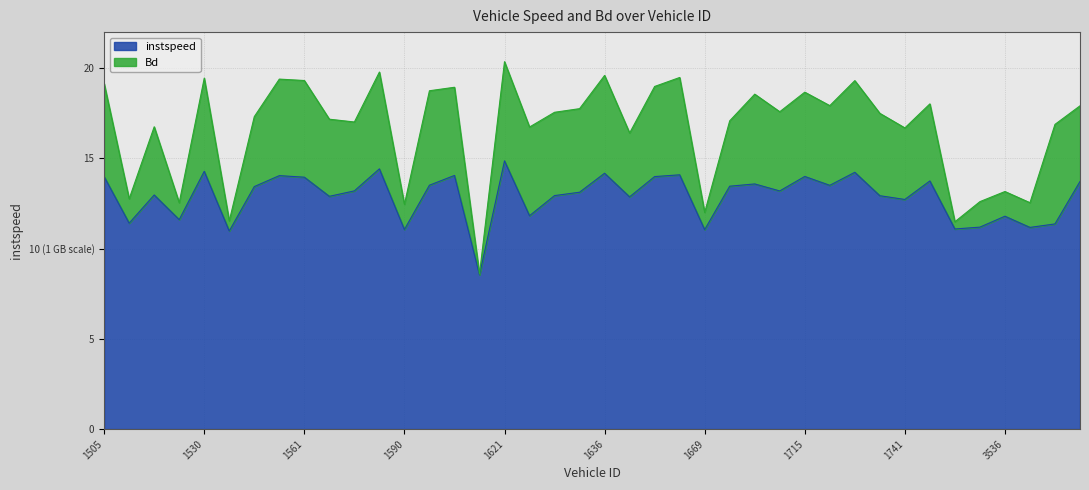

Rank the categories by value from highest to lowest.

1621.0, 1589.0, 1530.0, 1732.0, 1636.0, 1655.0, 1595.0, 1557.0, 1715.0, 1651.0, 1505.0, 1561.0, 1745.0, 3540.0, 1685.0, 1593.0, 1727.0, 1674.0, 1554.0, 1586.0, 1699.0, 1626.0, 1523.0, 1623.0, 1733.0, 1572.0, 1645.0, 1741.0, 1622.0, 3536.0, 1527.0, 1516.0, 3539.0, 3519.0, 3538.0, 1749.0, 1590.0, 1669.0, 1541.0, 1604.0